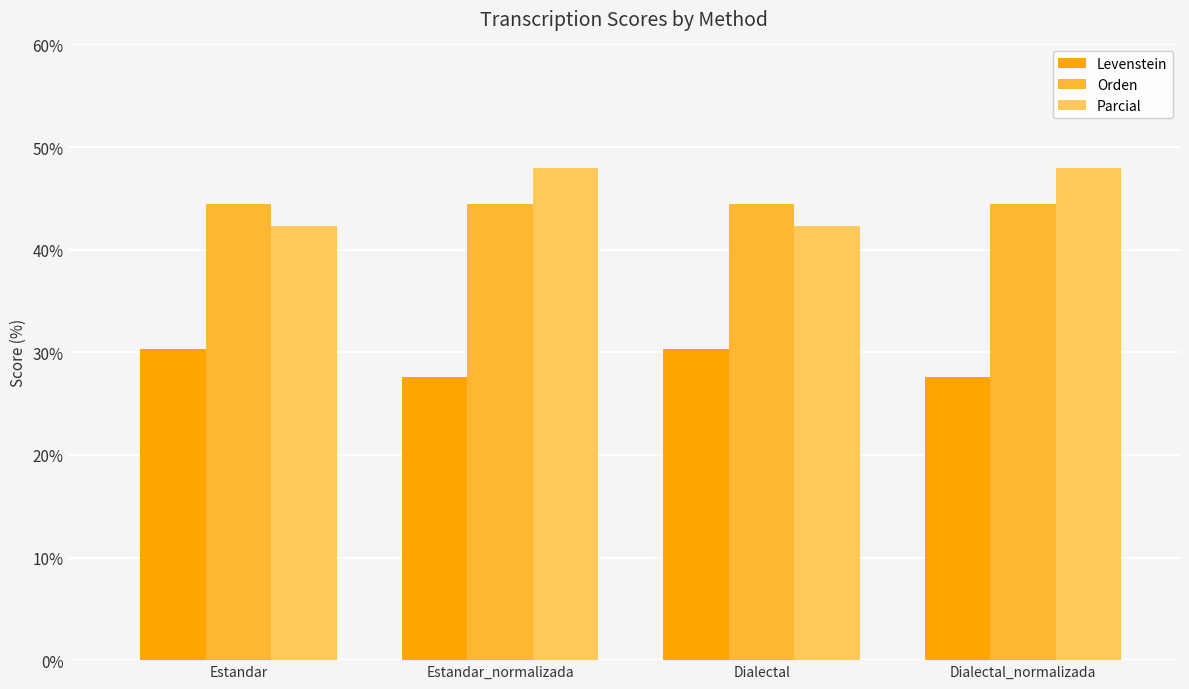

At Dialectal, list the series in order from smallest to largest.

Levenstein, Parcial, Orden